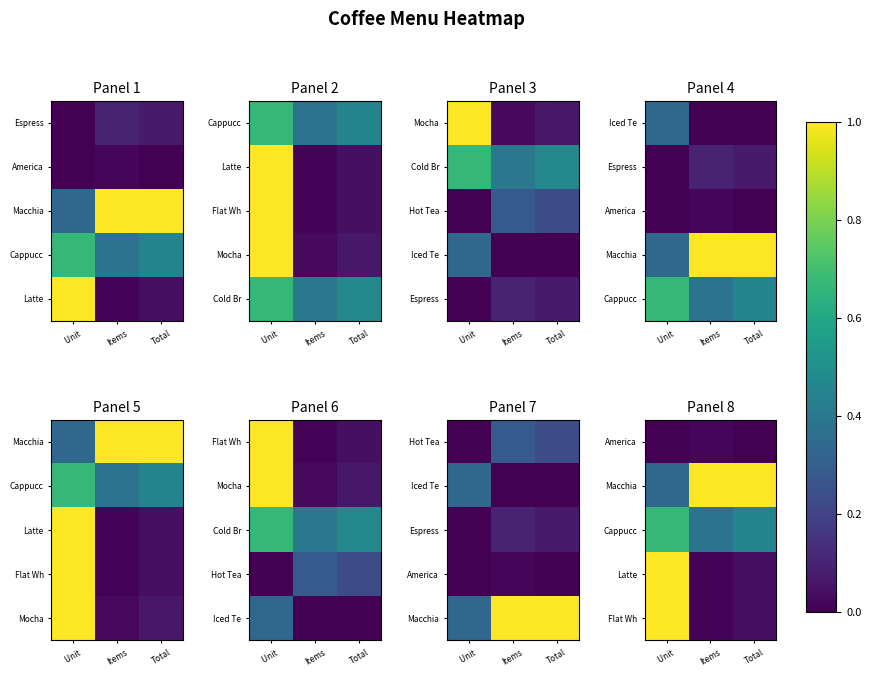

At Total, list the series in order from smallest to largest.

America, Latte, Flat Wh, Cappucc, Macchia